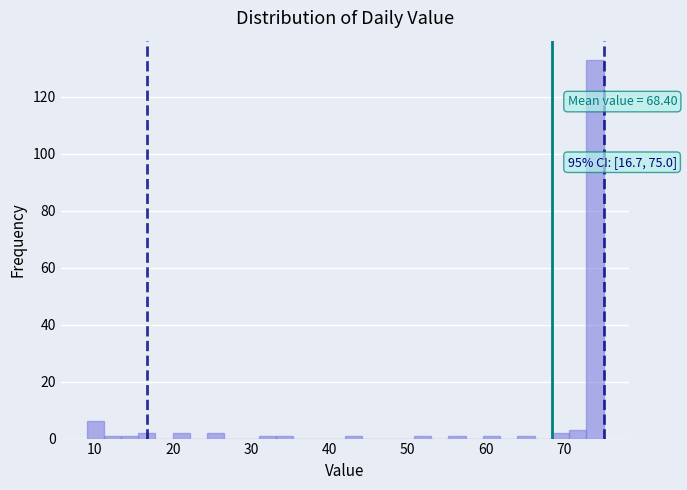

Around what value on the x-axis is the tallest bar? Give the approximate position of its centre, as read against the axis.

74